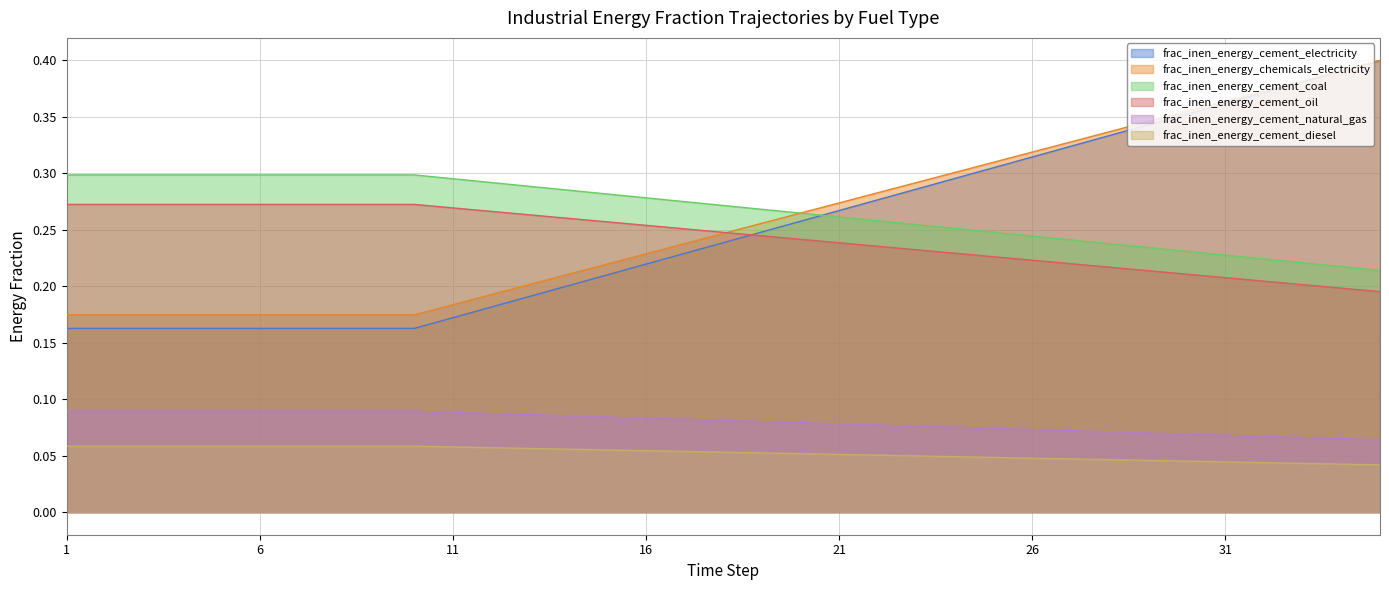

At how many categories does at least one series exceed 0?

35